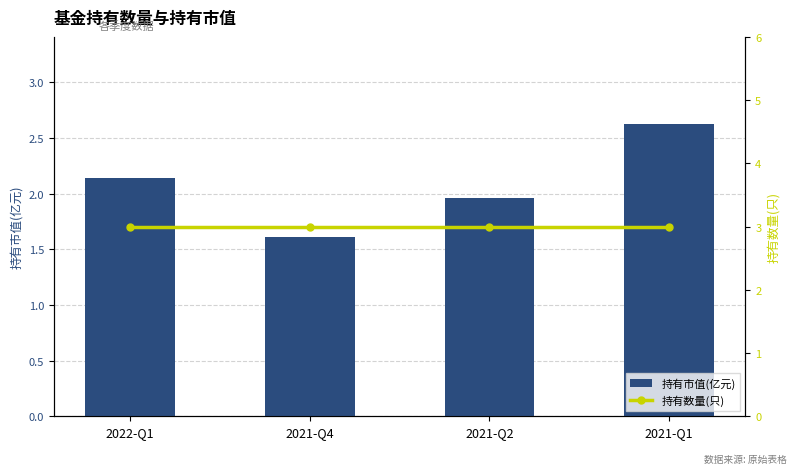

Is the value of 持有市值(亿元) at 2021-Q2 greater than the value of 持有数量(只) at 2021-Q2?

No